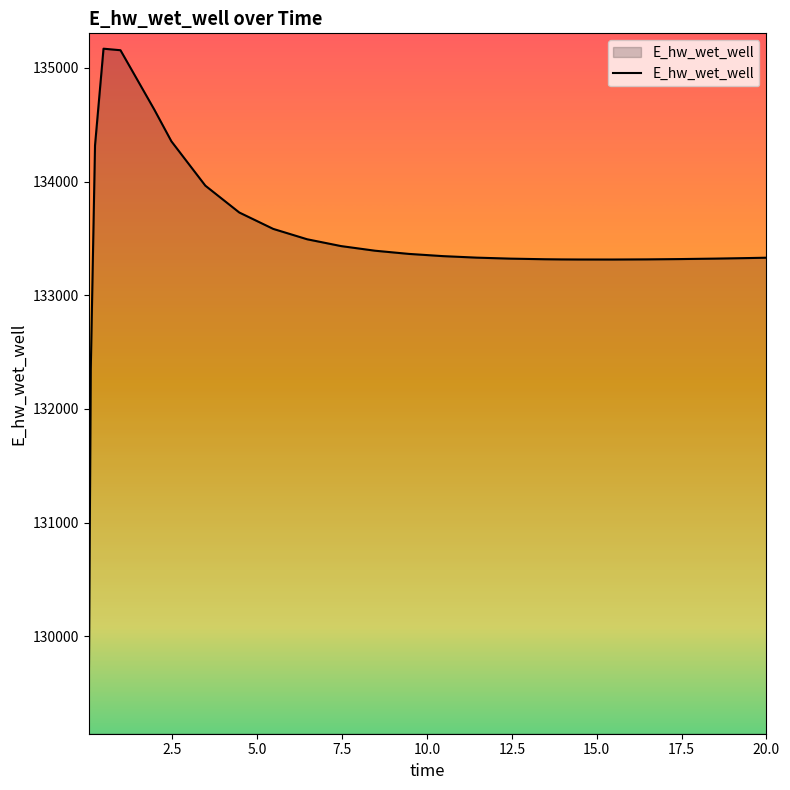

How many series are shown in this chart?

1